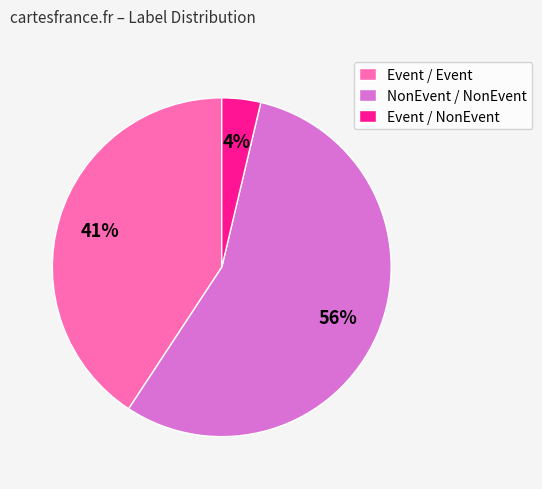

Which slice is the smallest?

Event / NonEvent